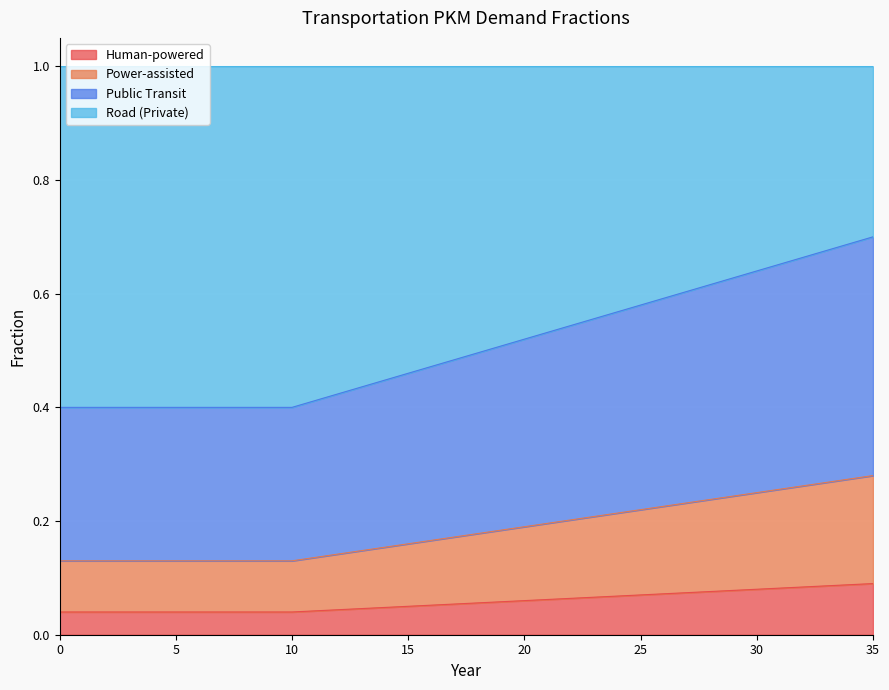

Which category has the highest value in the frac_trns_hu series?

35